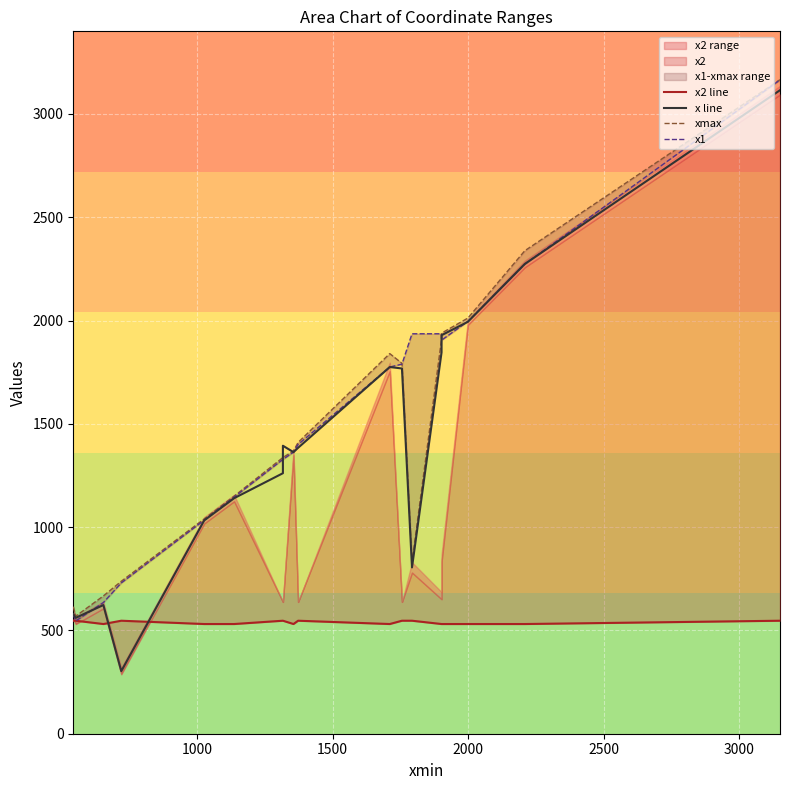

What is the value of the x1 point at the 19th from the left?

2273